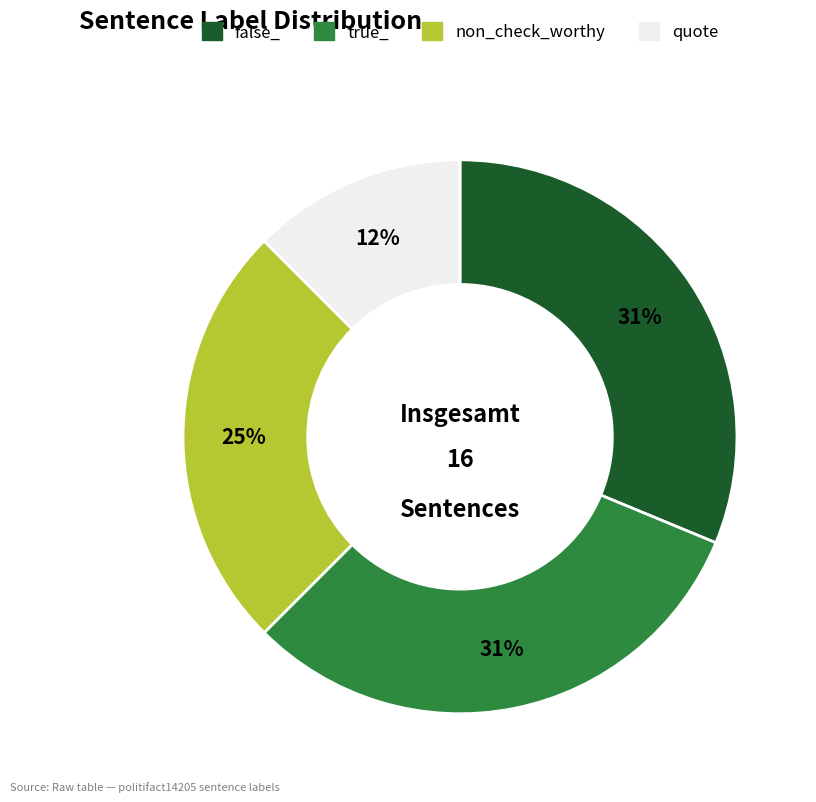

Which slice is the smallest?

quote